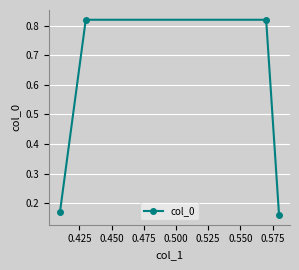

True or false: the data has more than 2 interior local peaks.

False